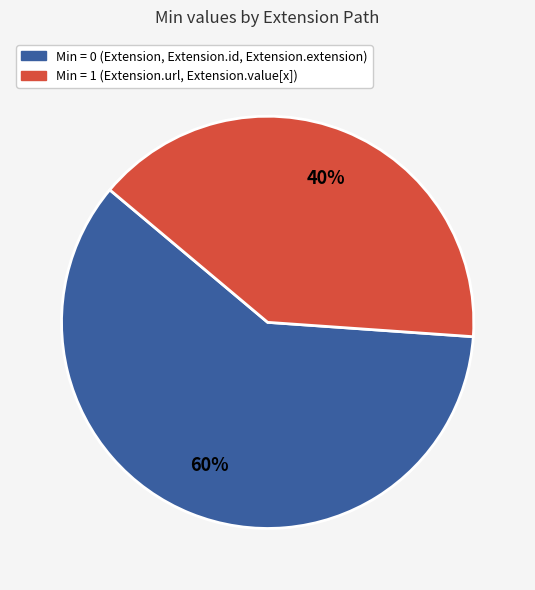

To the nearest percent, what is the average slice percentage?

50%